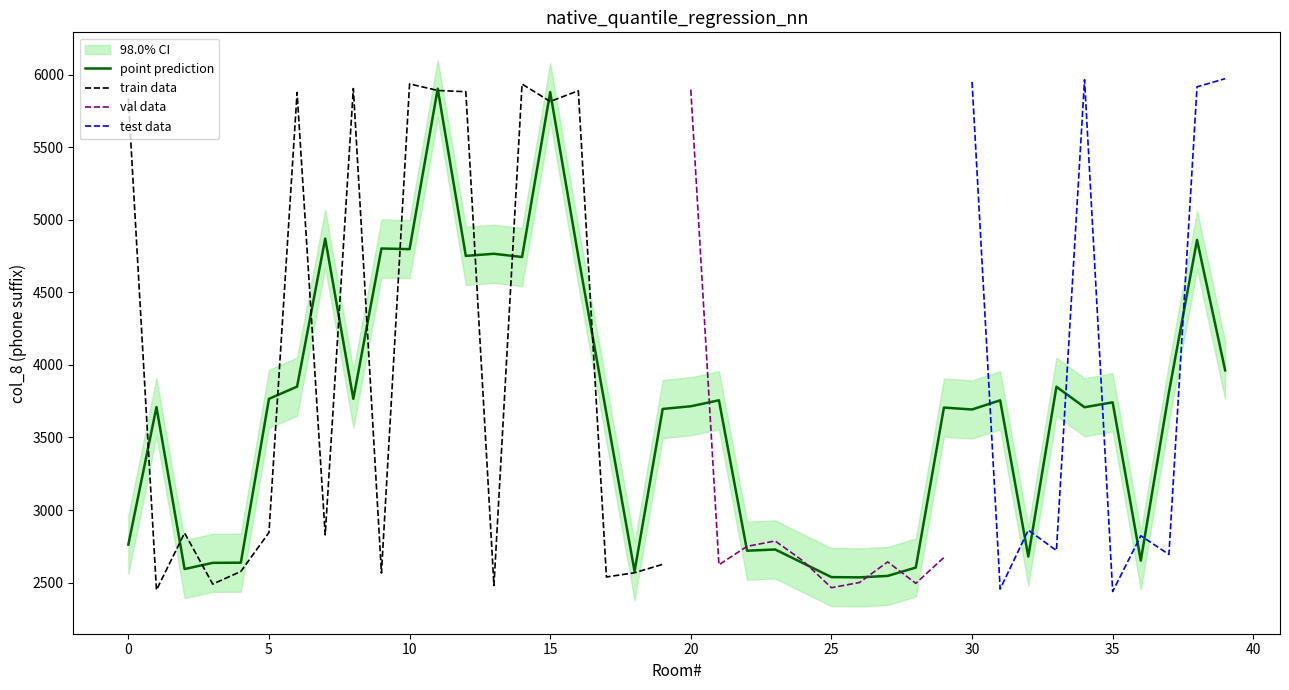

What is the minimum value for point prediction?

2536.3